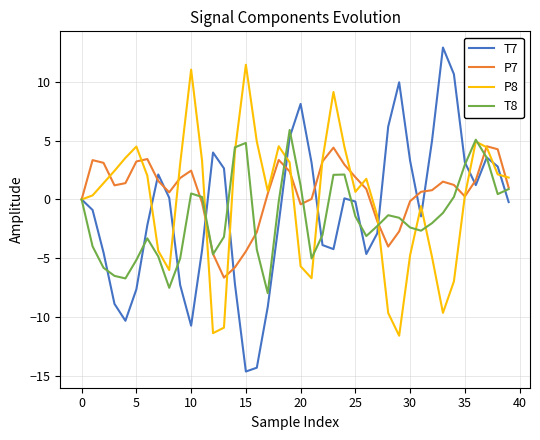

Is this an area chart (filled region under the line)?

No